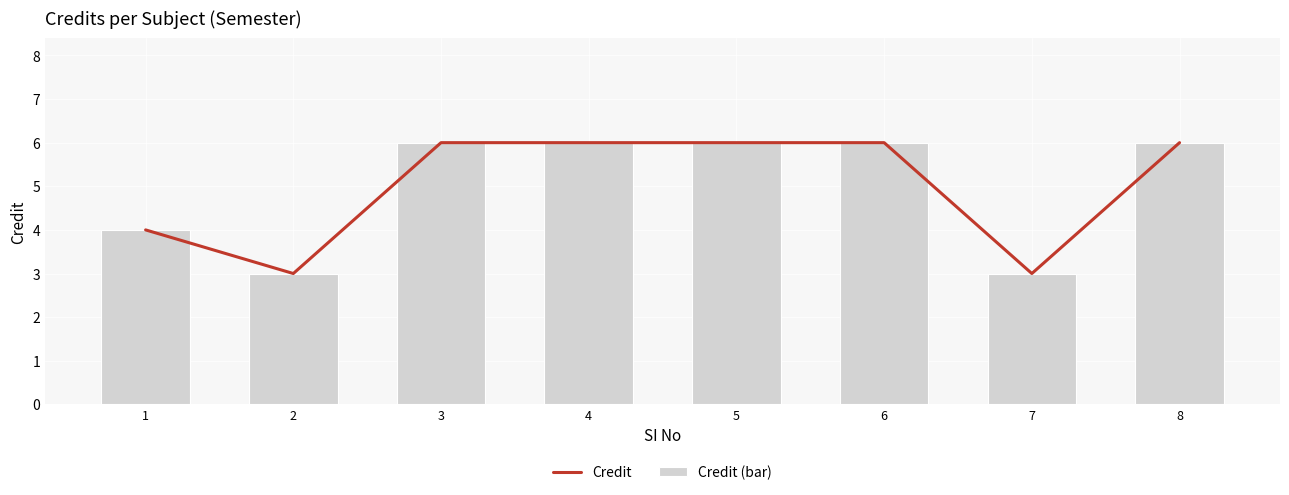

How many categories are shown in the chart?

8